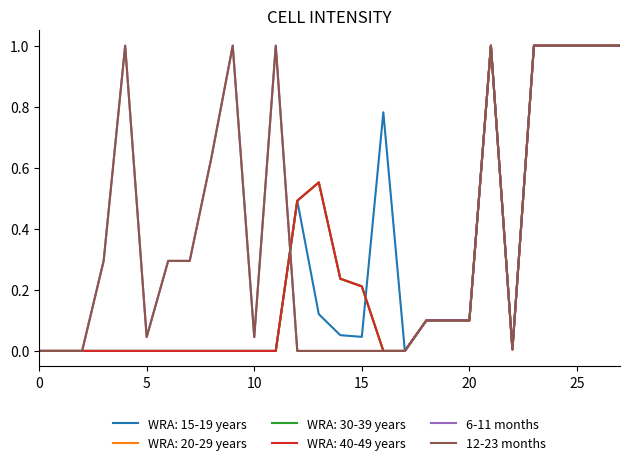

Does the chart have visible grid lines?

No